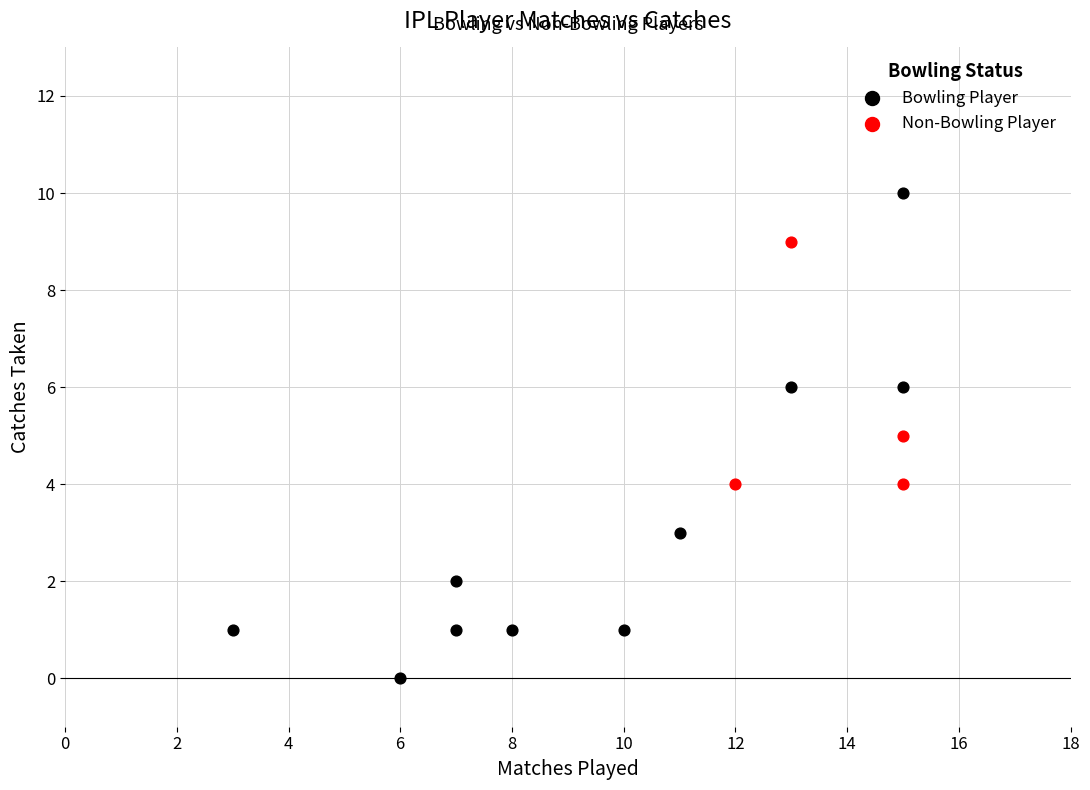

Which series contains the highest Y value?

Bowling Player